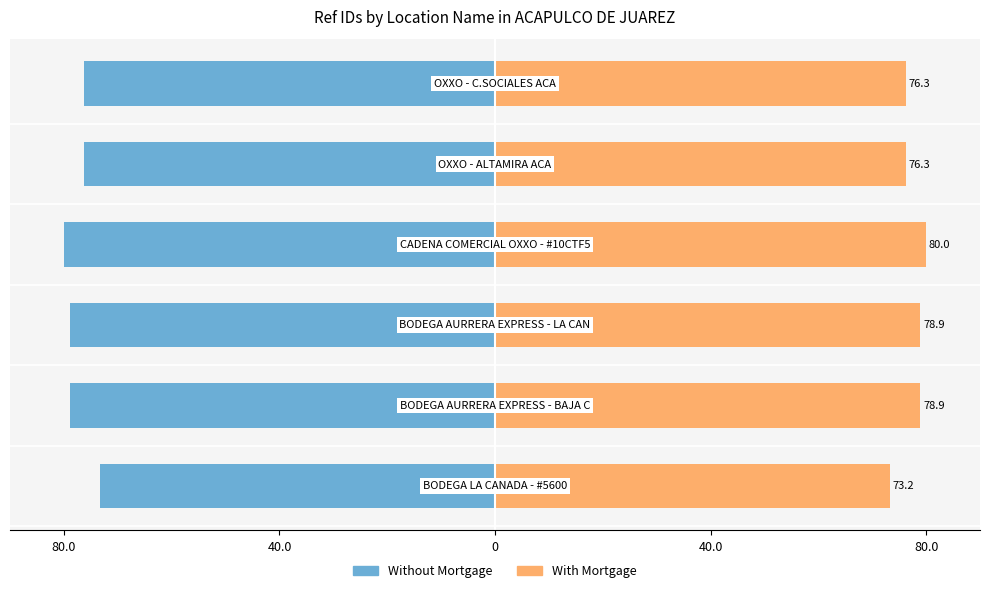

Reading left to right, what are all the values shown in this chart?

Without Mortgage: -73.2	-78.9	-78.9	-80.0	-76.3	-76.3
With Mortgage: 73.2	78.9	78.9	80.0	76.3	76.3